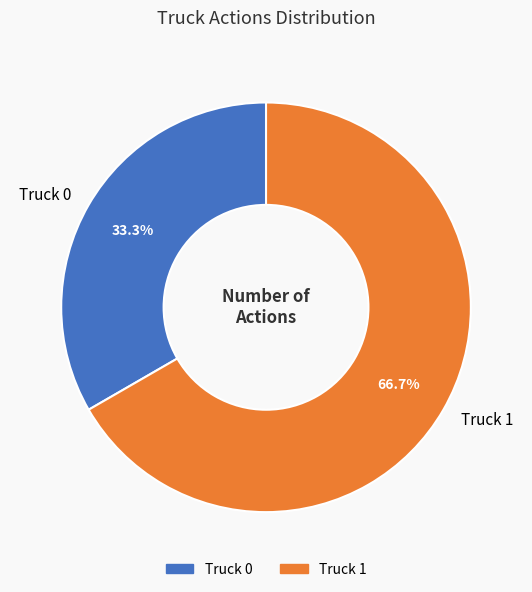

Count the number of slices in the pie.

2